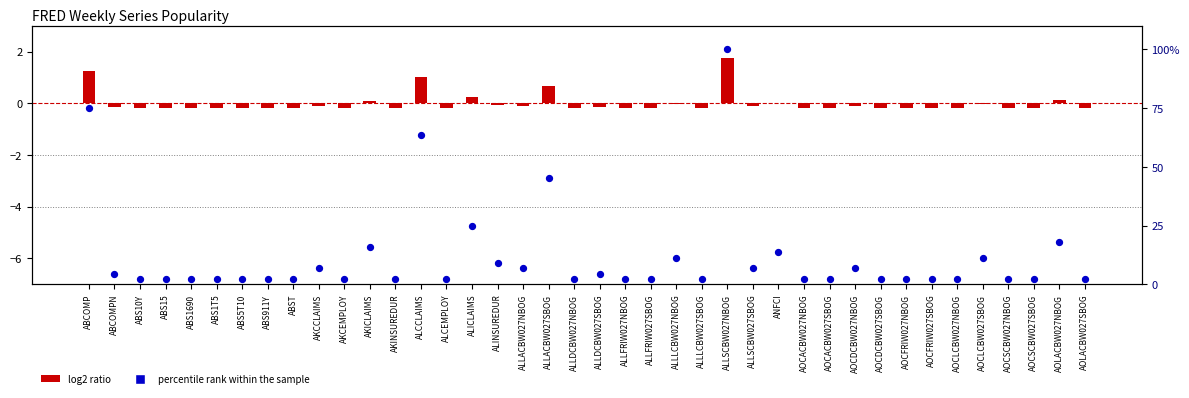

Which series reaches the maximum Y coordinate?

percentile rank within the sample